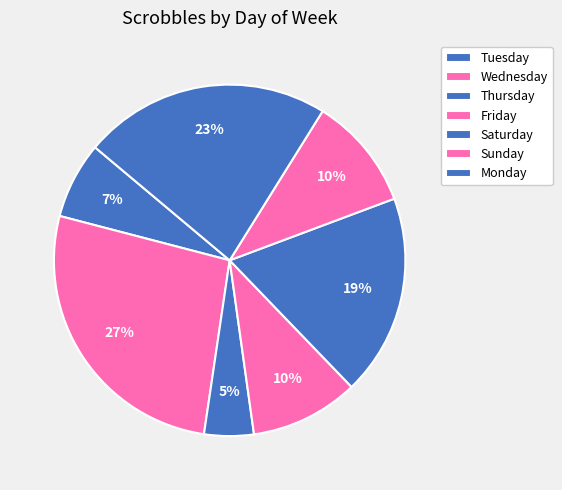

What percentage is the Saturday slice, to the nearest percent?

19%